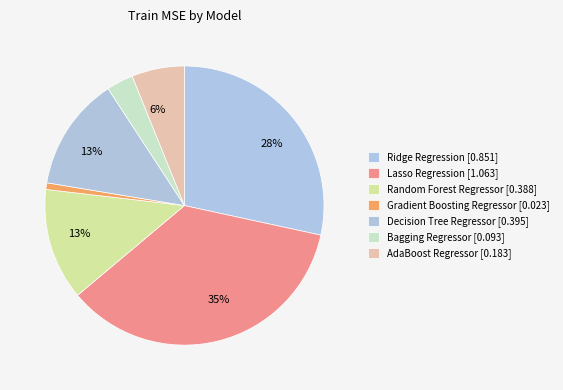

Which slice is the largest?

Lasso Regression